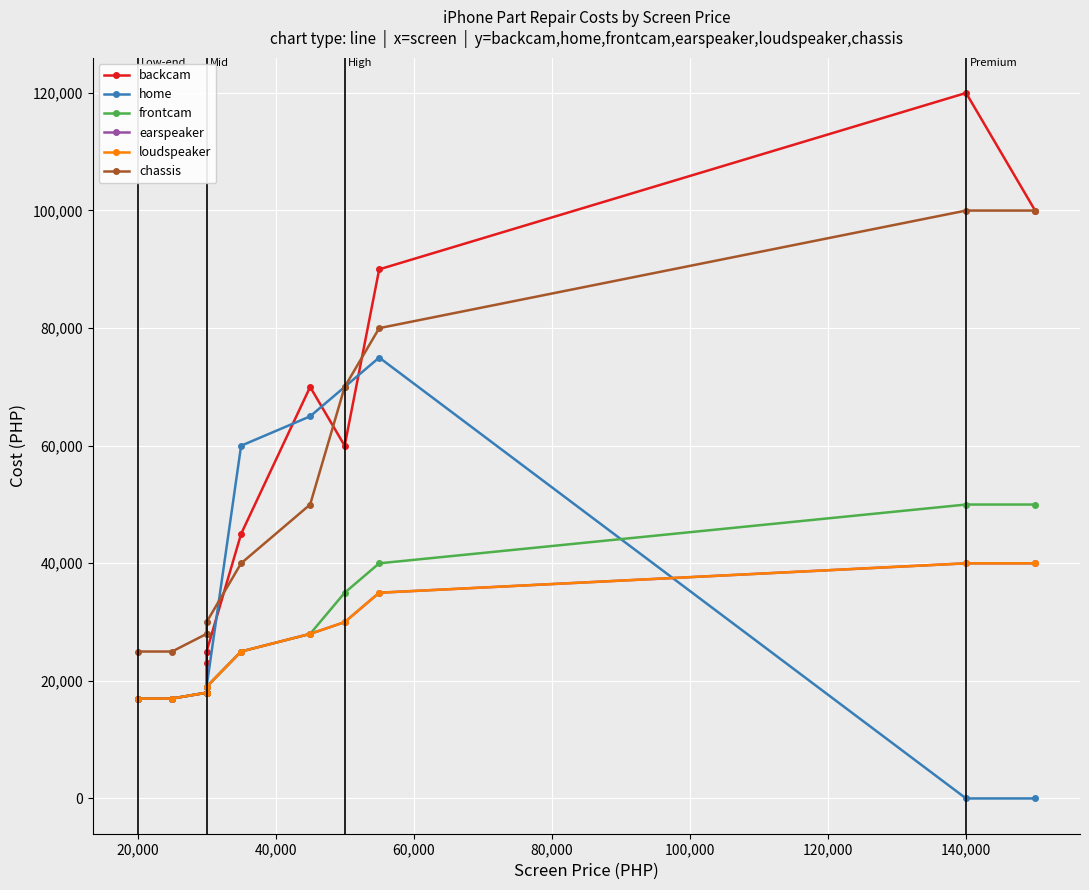

What is the difference between the maximum and second lowest values in the chassis series?

75000